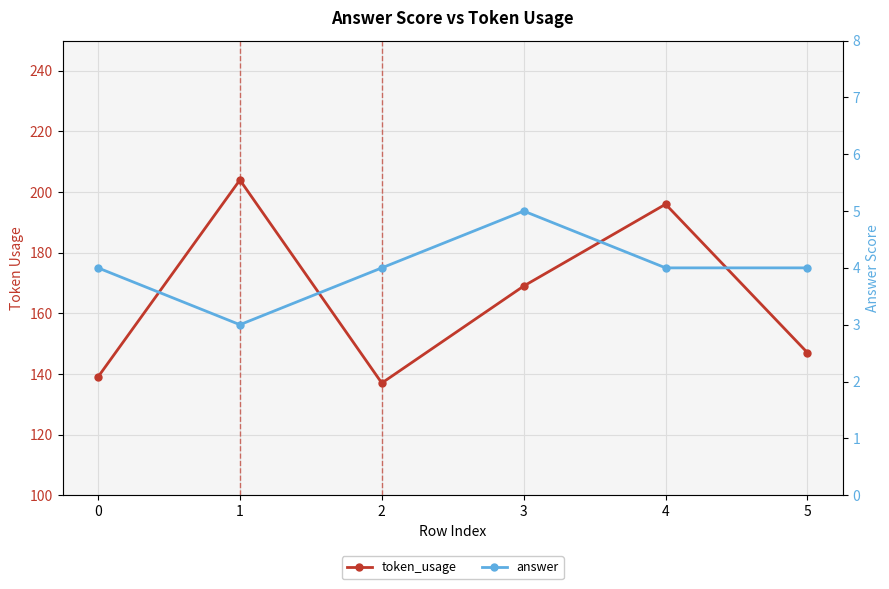

At 5, list the series in order from smallest to largest.

answer, token_usage